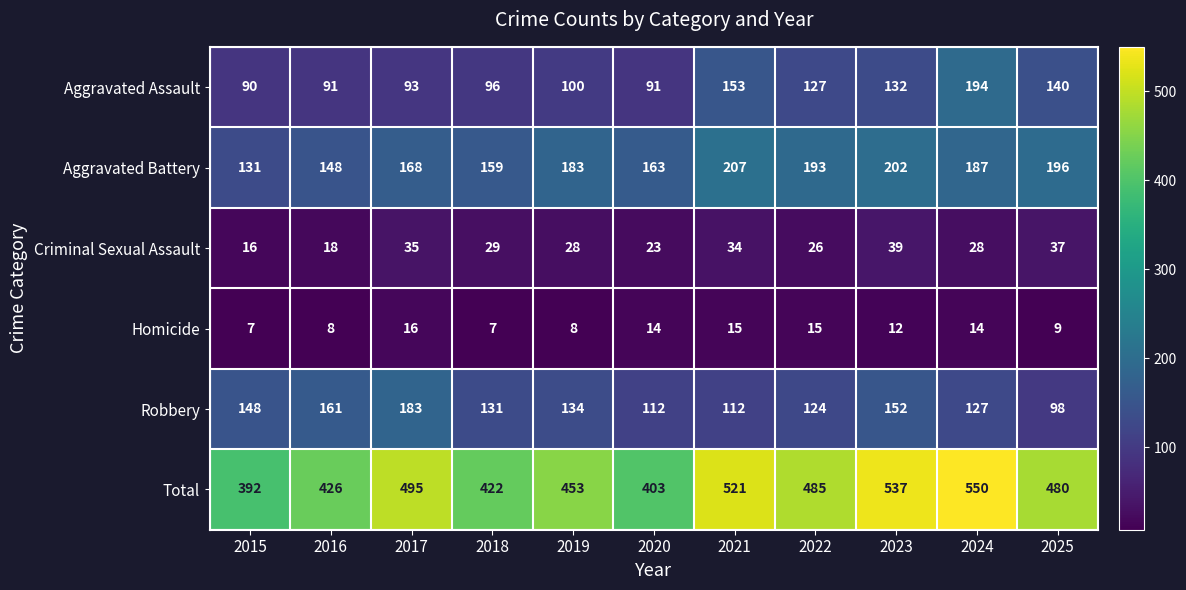

At how many categories does at least one series exceed 41?

11